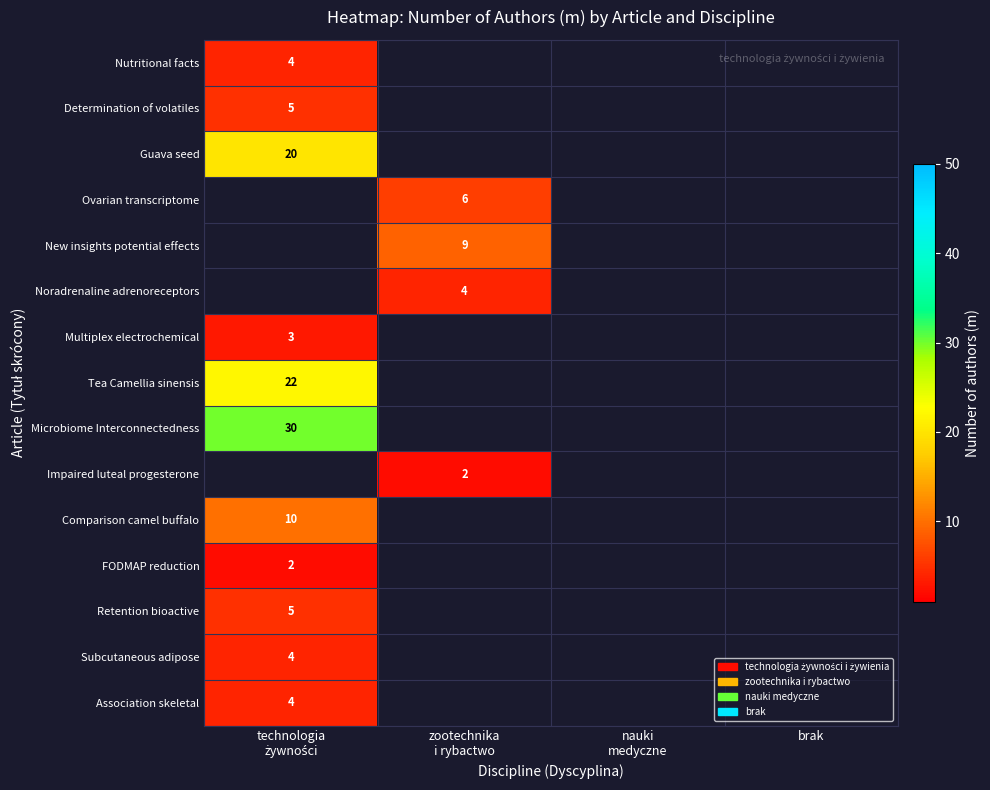

What is the spread (max minus min) of values at technologia
żywności?

28.0